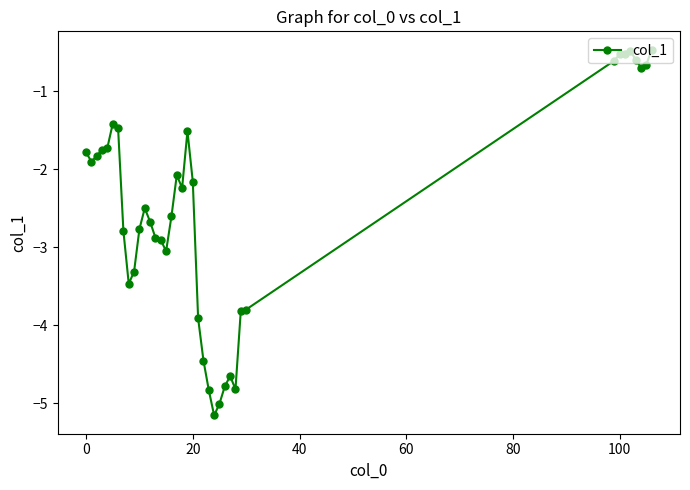

What is the maximum value shown in the chart?

-0.5